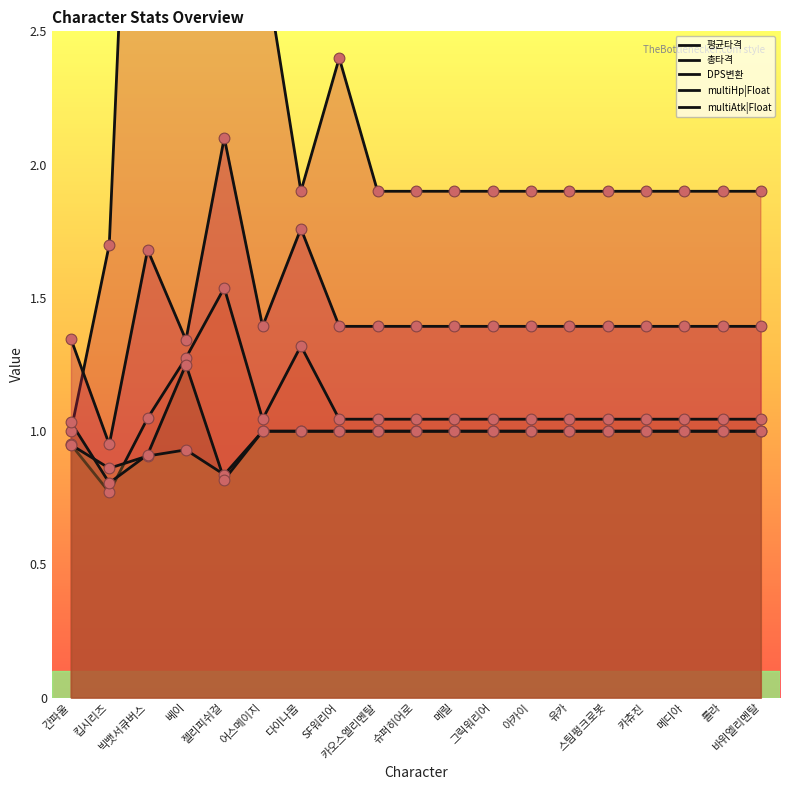

Which series reaches the minimum Y coordinate?

총타격